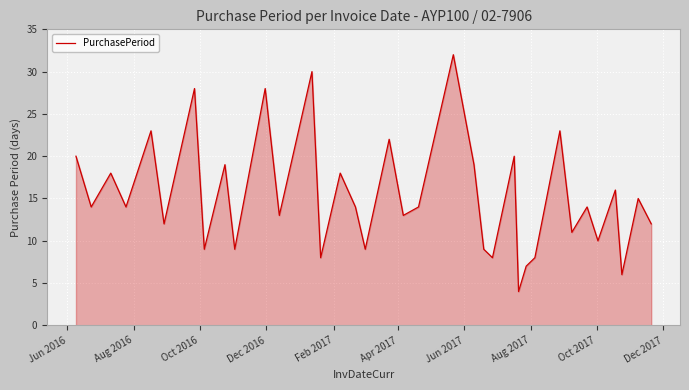

How many lines are shown in the chart?

1